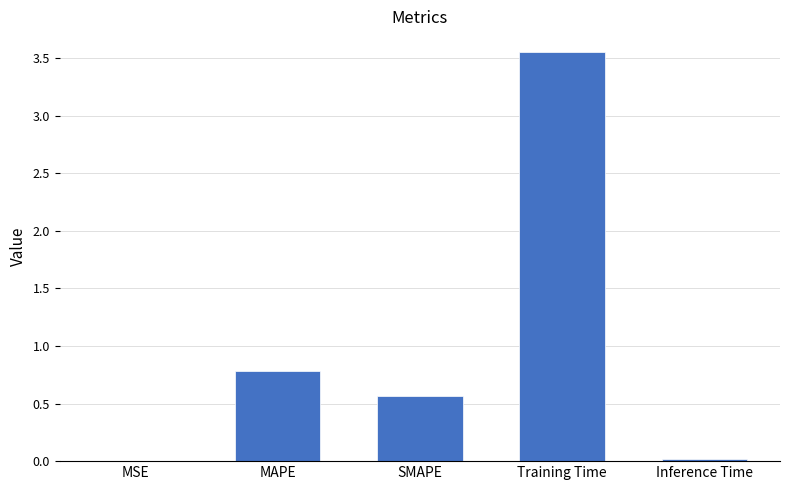

The chart shows a value of 0.8 at MAPE. True or false?

True